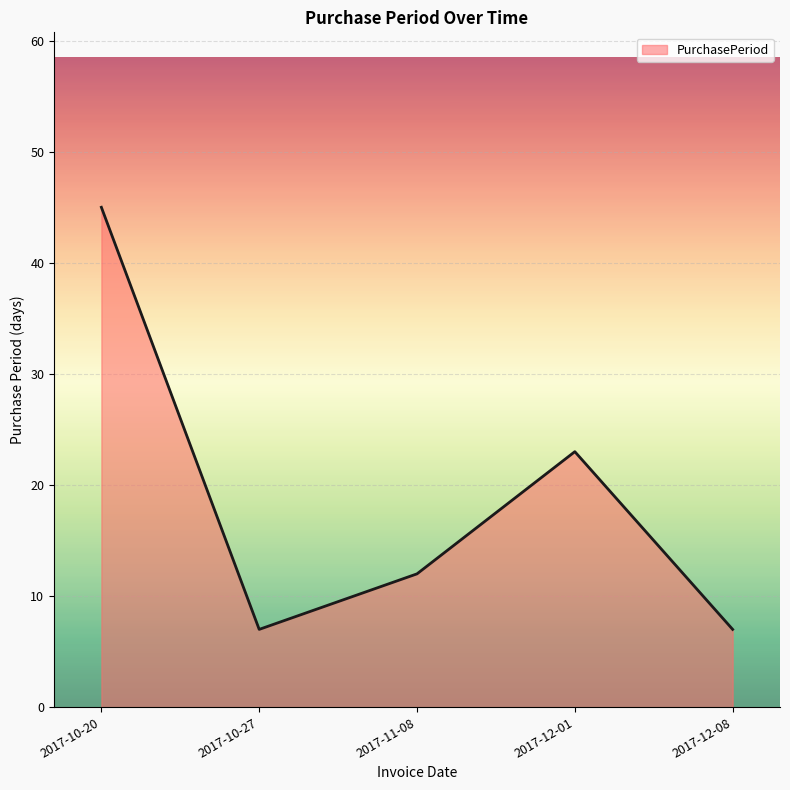

The value at 2017-12-01 is 23. True or false?

True